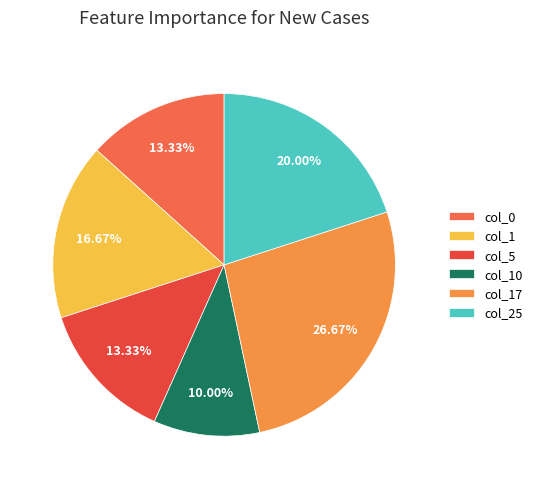

How many slices are in this pie chart?

6